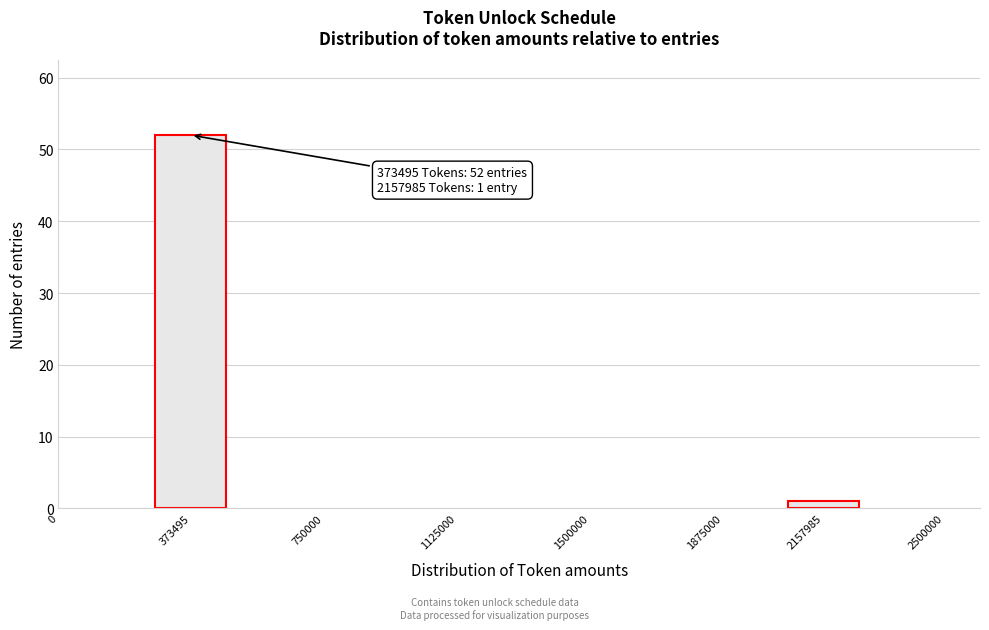

Reading left to right, transcribe all the data shown in this chart.

52	1